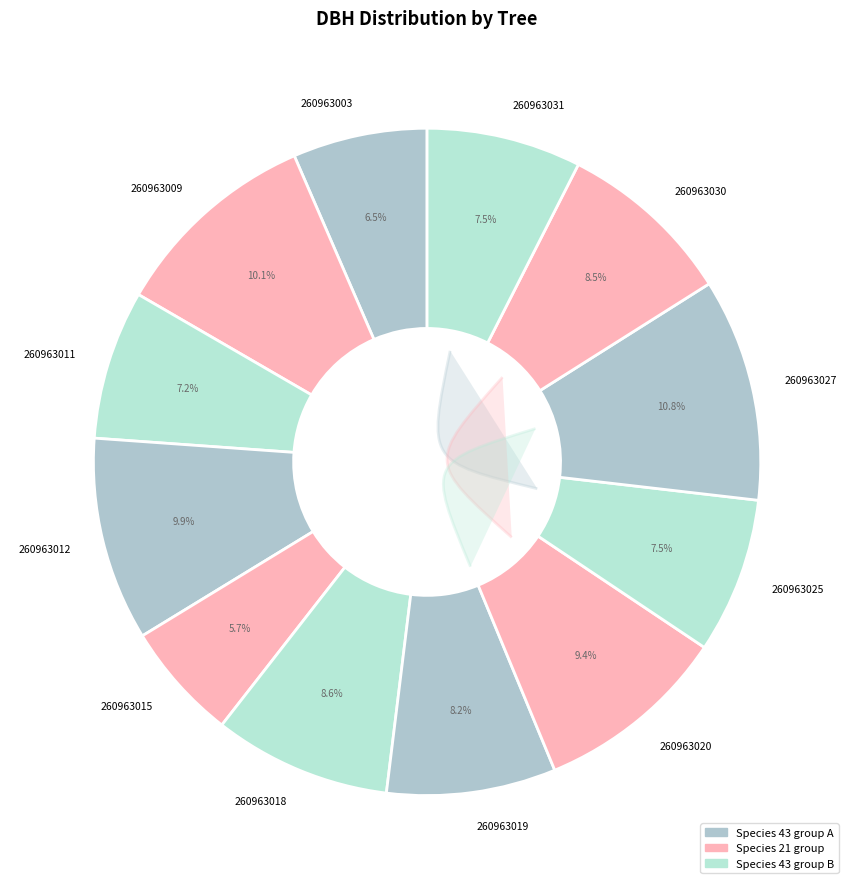

Approximately how many times larger is the value at 260963018 compared to 260963011?

1.2